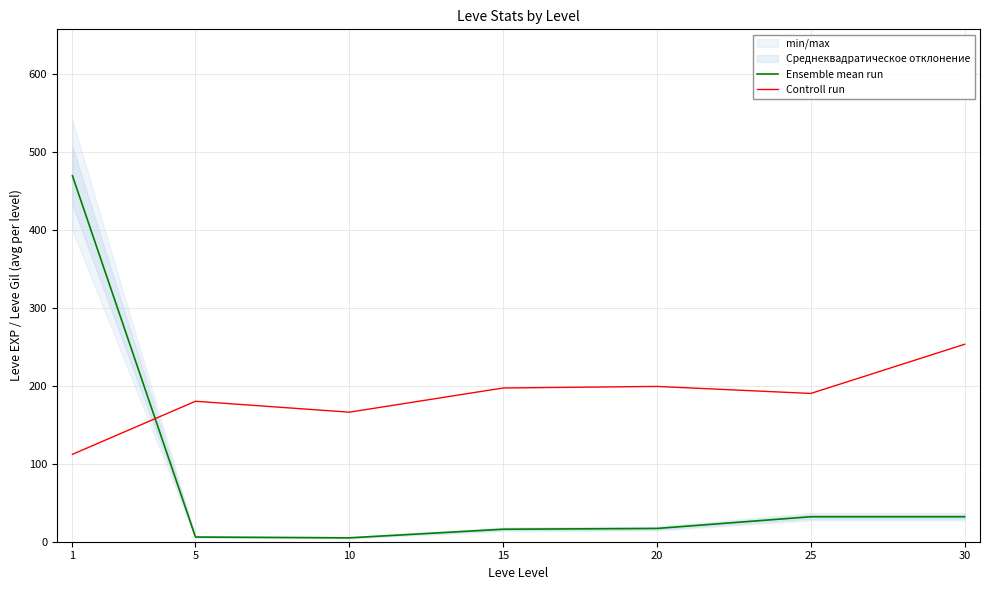

How many data points in Ensemble mean run are above 17?

3